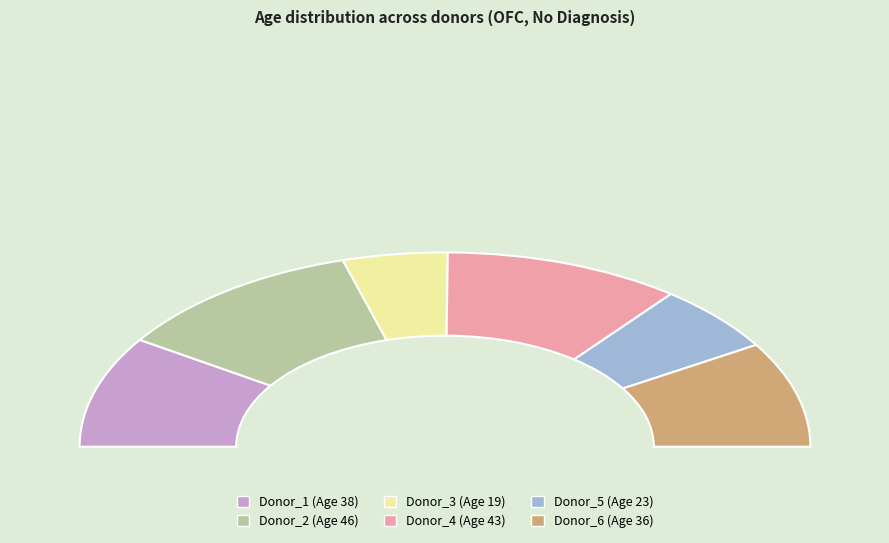

How many slices are in this pie chart?

6